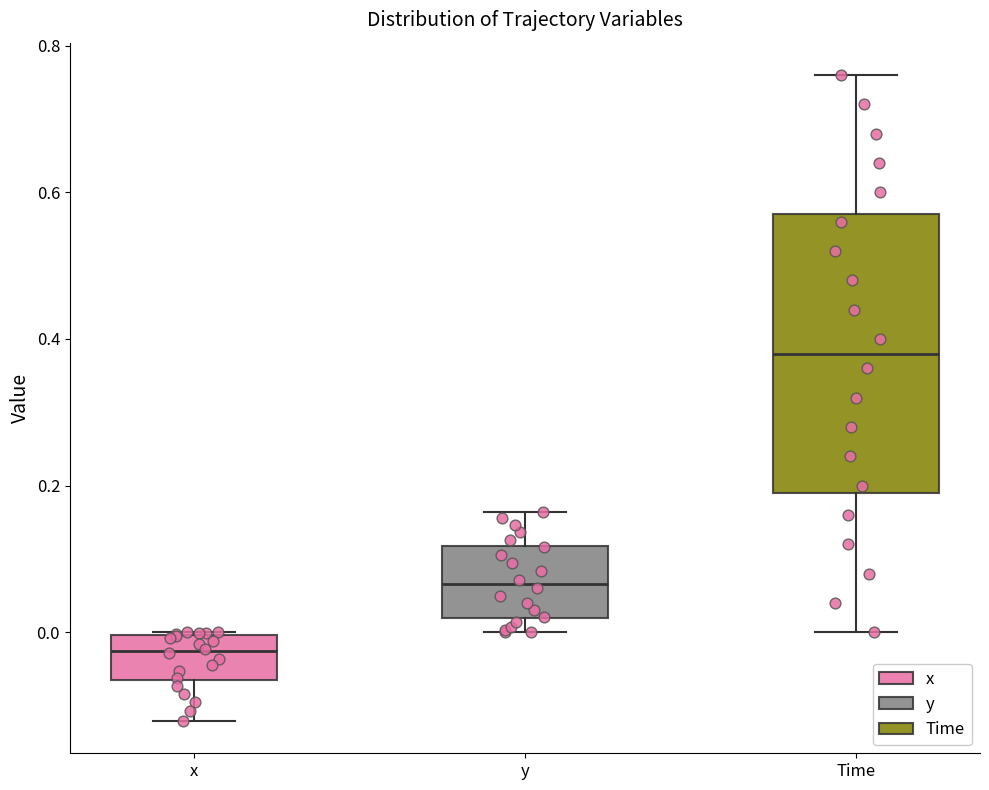

Where does the upper whisker of the box for Time end on the y-axis? The values are not printed on the chart, so give them approximately, as read against the axis.

0.76